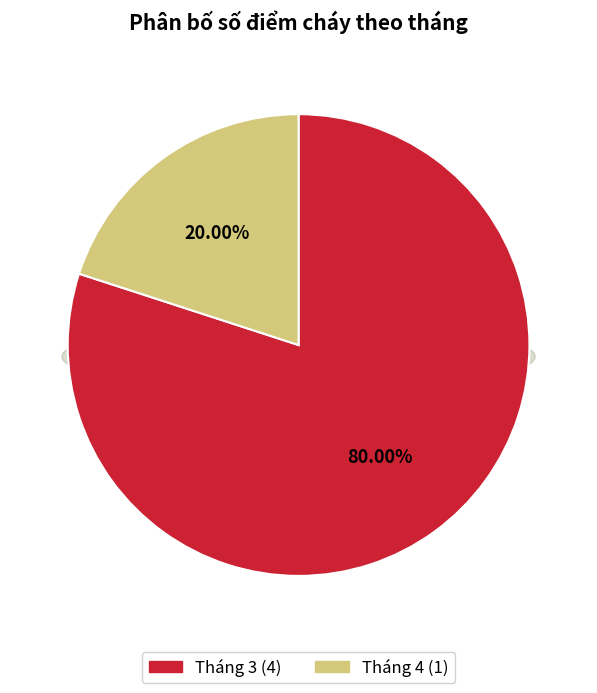

Which slice is the smallest?

Tháng 4